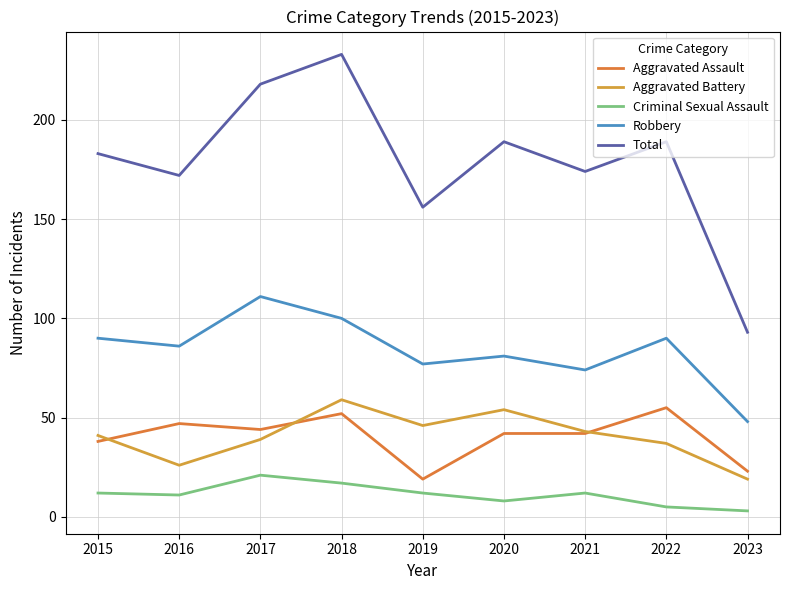

What is the sum of the Robbery values at 2023 and 2020?

129